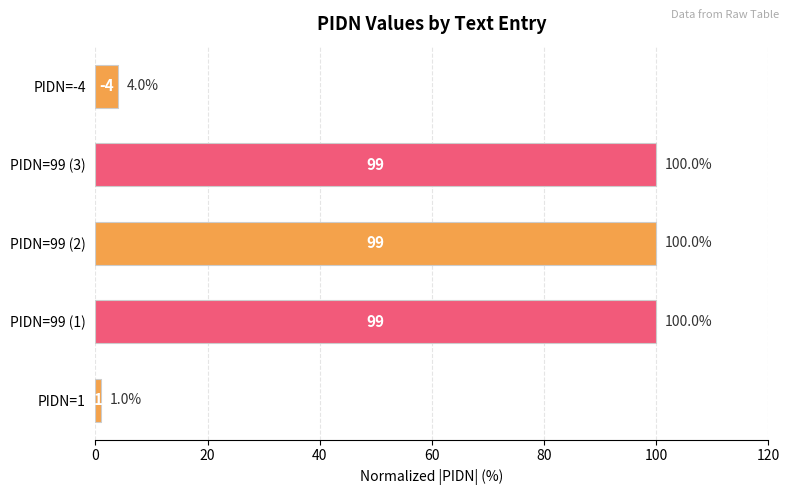

How many series are shown in this chart?

1